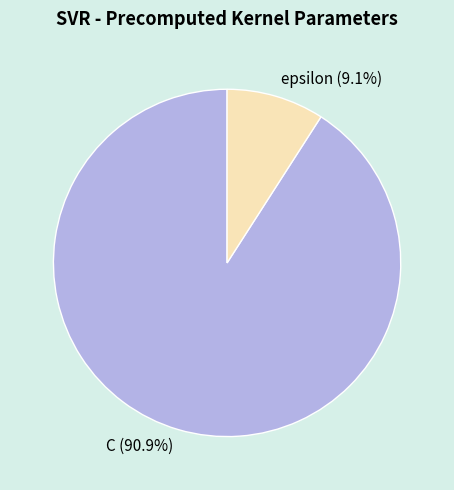

To the nearest percent, what portion does C represent?

91%